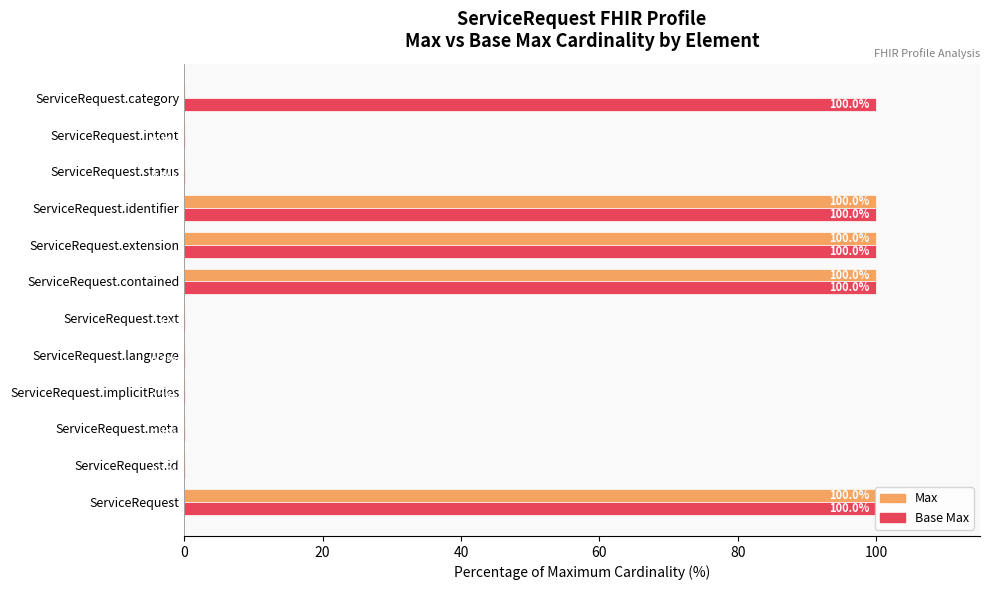

What is the total value across all series at ServiceRequest.category?

100.1